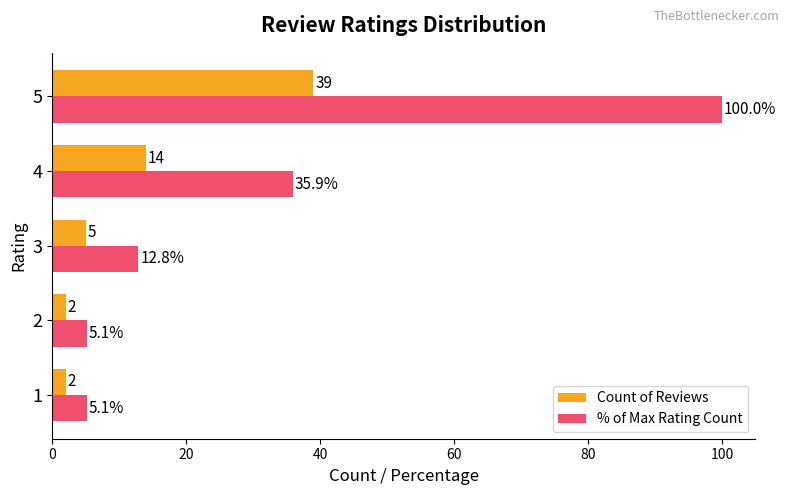

At which label is % of Max Rating Count closest to 52?

4